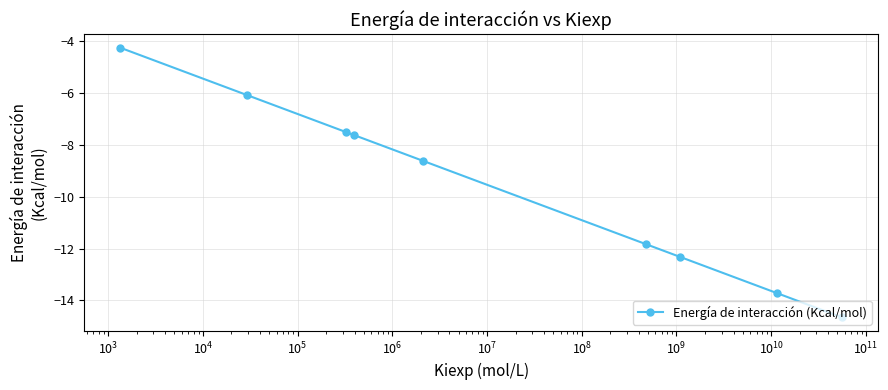

True or false: the data has more than 1 interior local peaks.

False